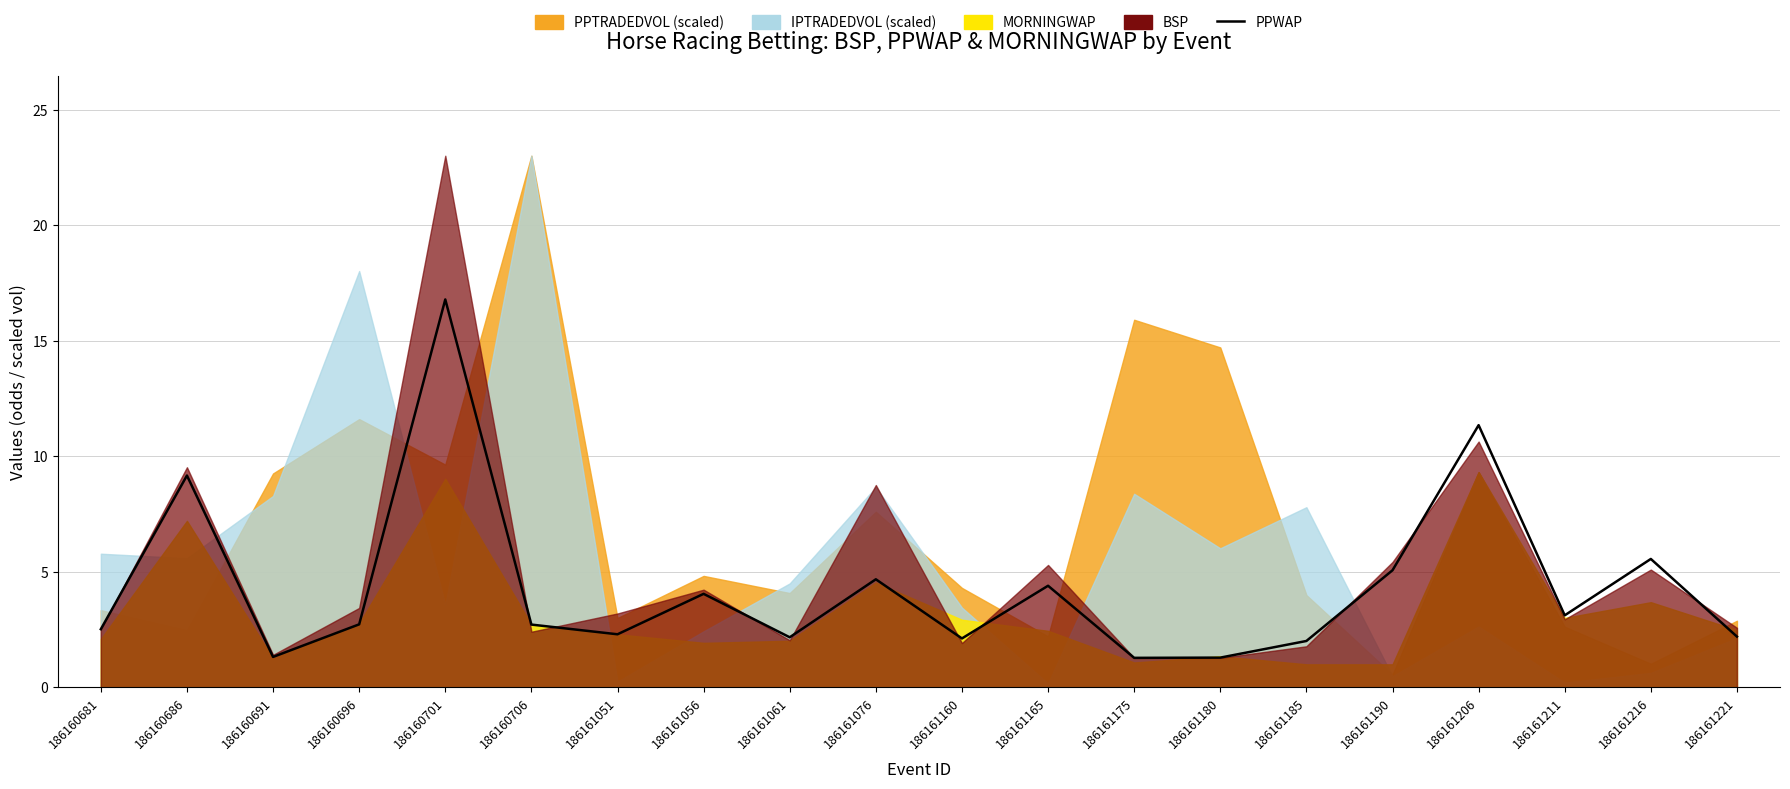

Reading right to left, transcribe all the data shown in this chart.

2.2	5.6	3.1	11.3	5.1	2.0	1.3	1.3	4.4	2.1	4.7	2.2	4.0	2.3	2.7	16.8	2.7	1.3	9.2	2.5